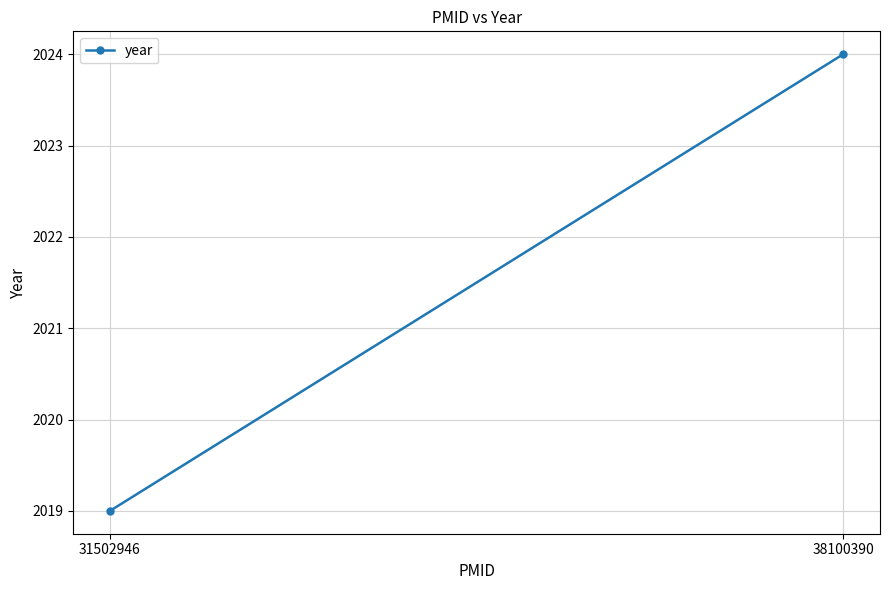

Rank the categories by value from highest to lowest.

38100390, 31502946